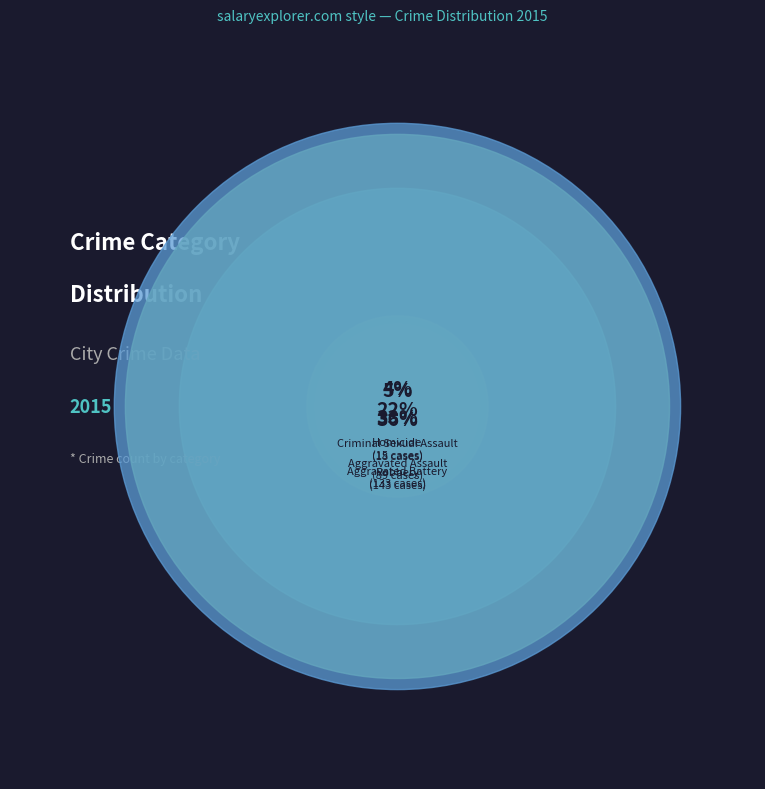

Which category has the biggest portion of the pie?

Robbery